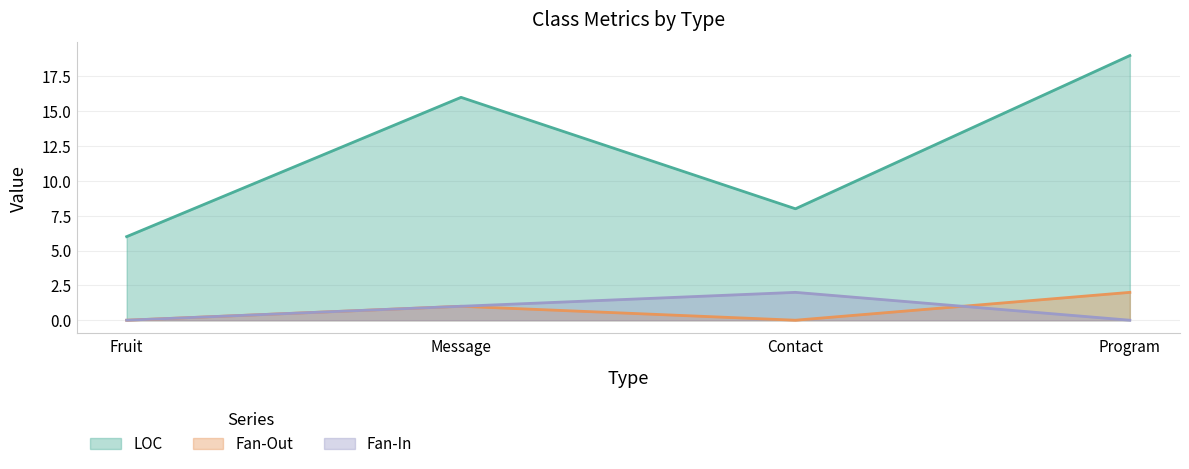

What are all the series names shown in the legend?

LOC, Fan-Out, Fan-In